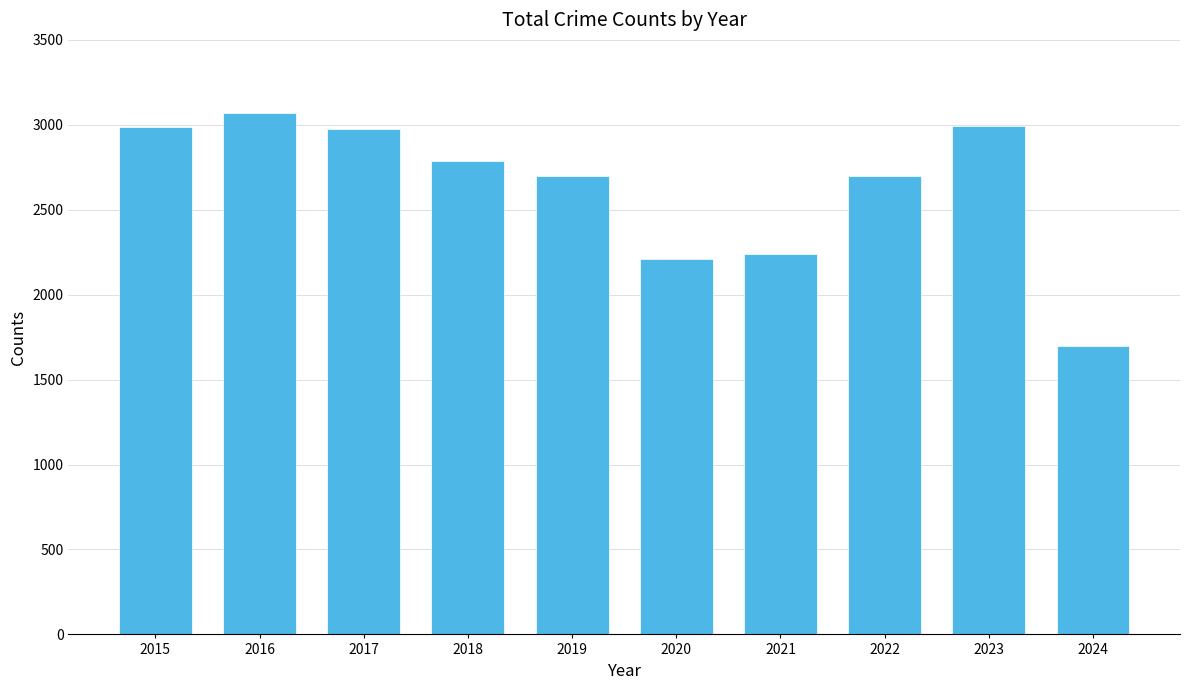

What is the difference between the values at 2020 and 2024?

511